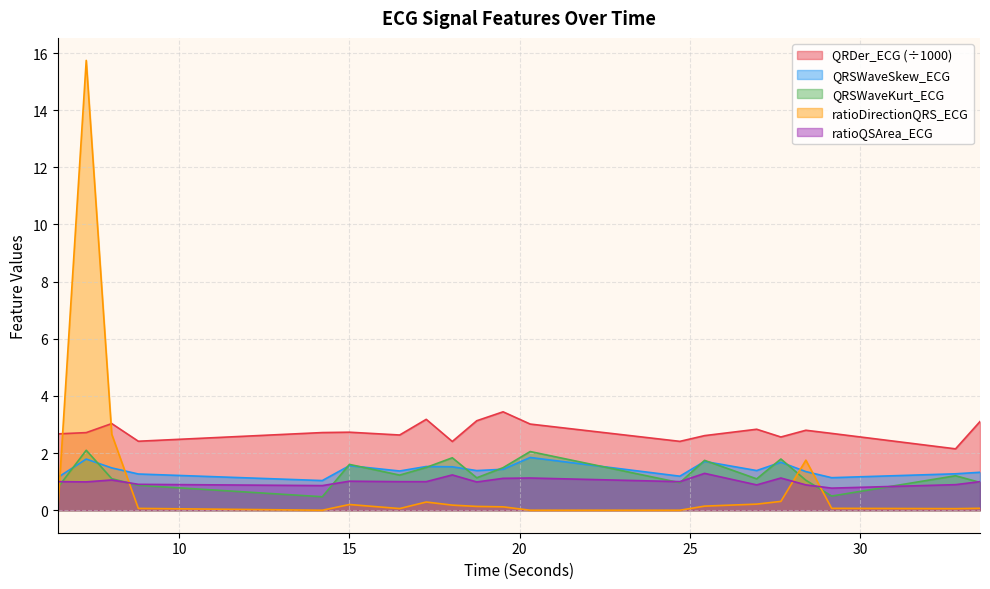

What is the spread (max minus min) of values at 26.96875?

2.6